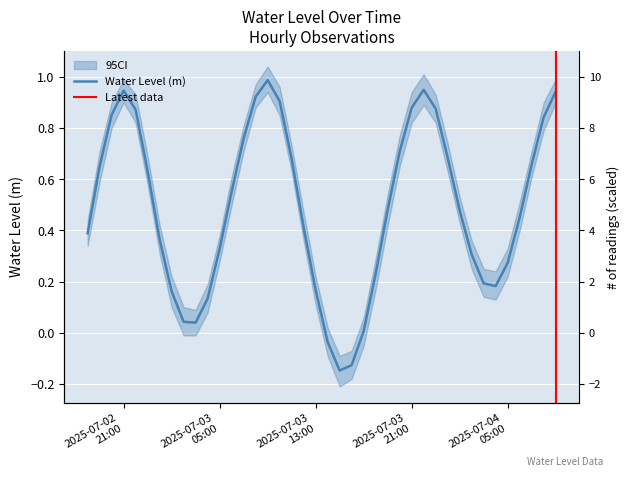

How many values are above zero?

37